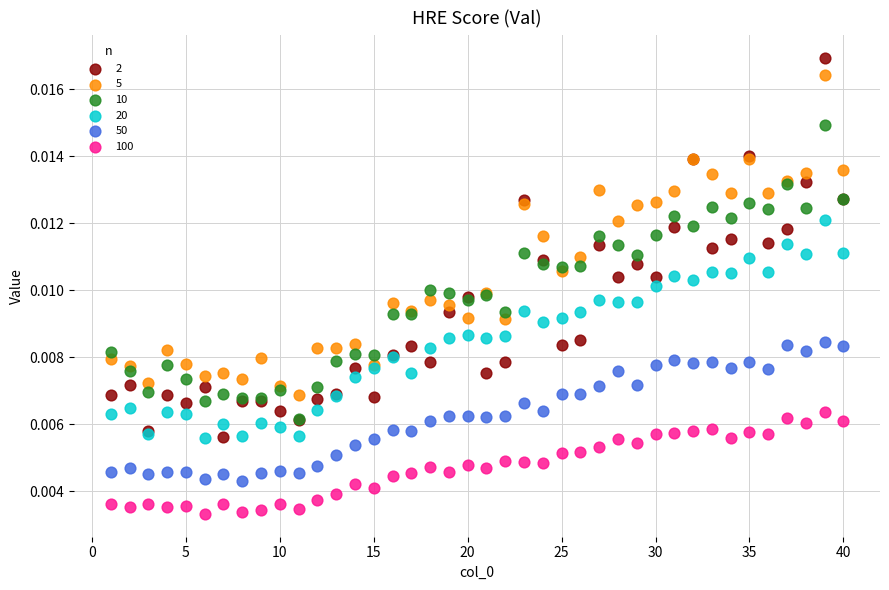

What are all the series names shown in the legend?

2, 5, 10, 20, 50, 100